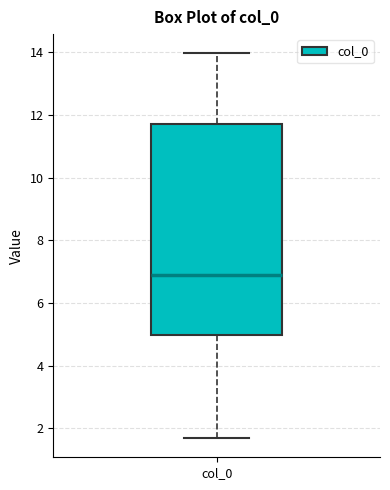

Transcribe this box plot: give where the median line is, the range the box spans, and where the two whiskers end, as read against the y-axis. The values are not printed on the chart, so give them approximately, as read against the axis.

median 7.0, box 5.0 to 11.8, whiskers 1.6 to 14.0